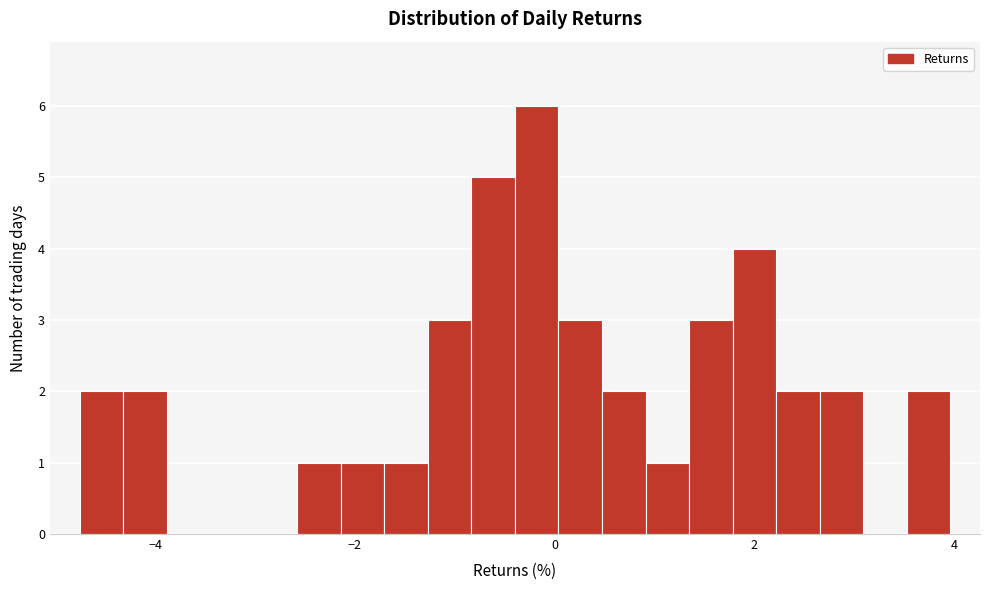

Read against the x-axis, roughly where is the centre of the tallest bar?

-0.2